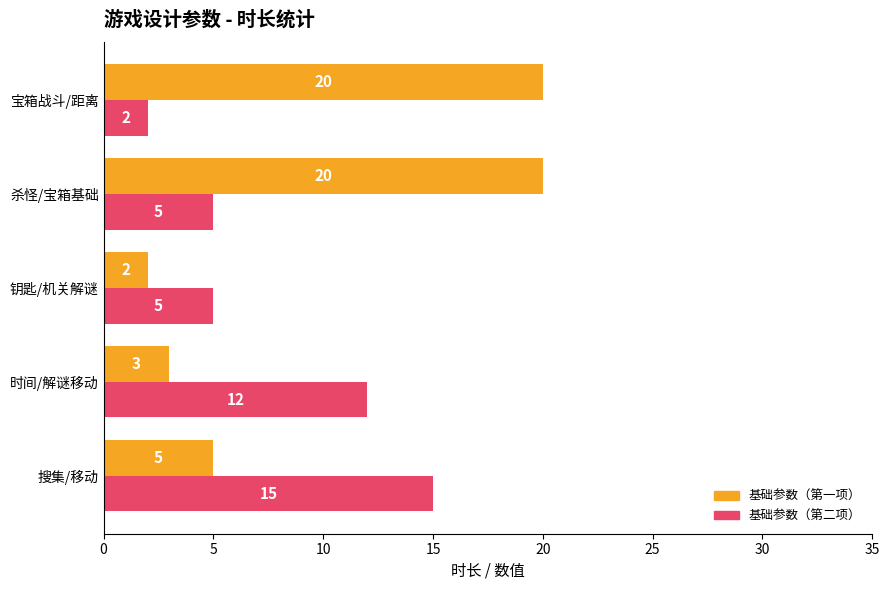

What is the maximum value shown in the chart?

20